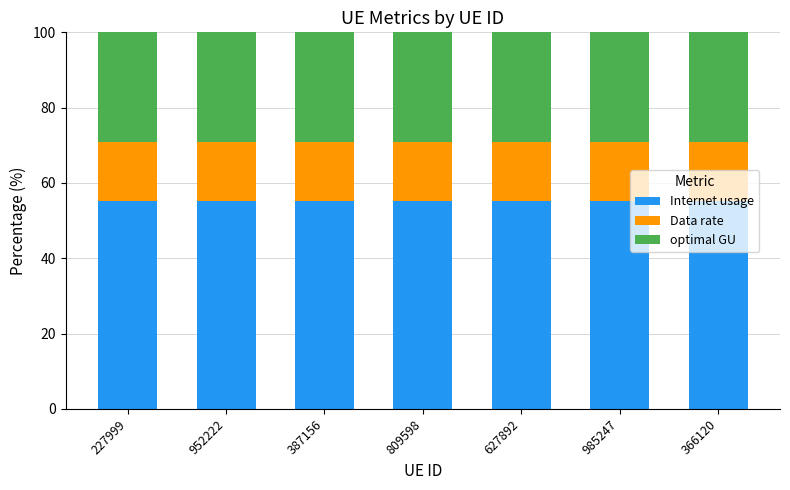

What is the maximum value for Internet usage?

55.3